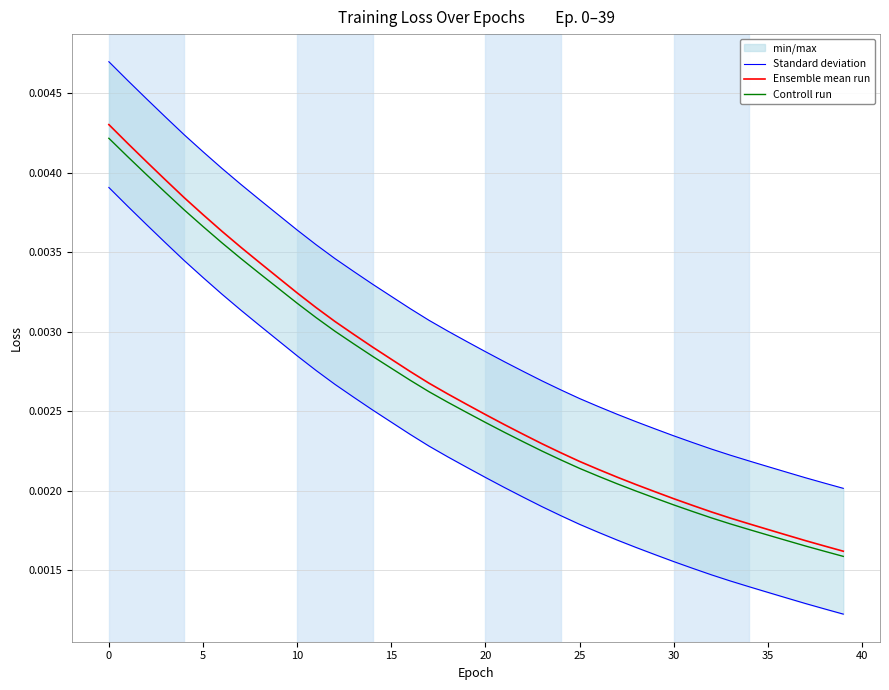

The Ensemble mean run series shows 0.0 at 10. True or false?

True